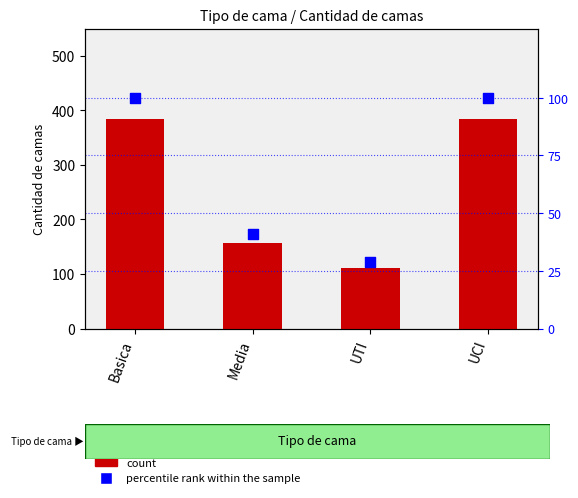

Which series contains the highest Y value?

Cantidad de camas